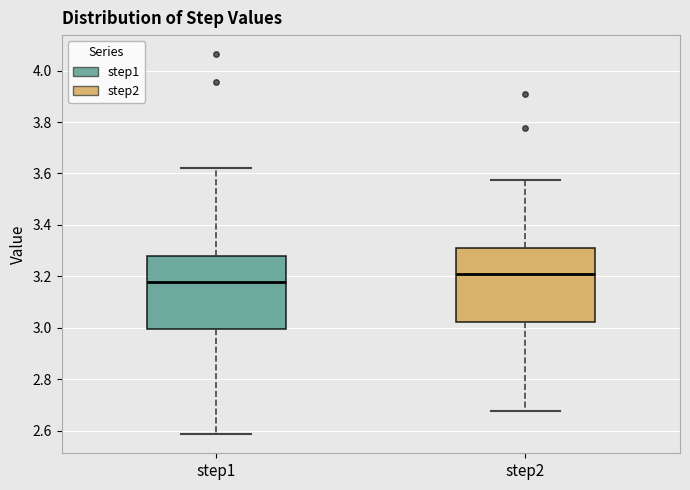

Where is the upper edge of the box for step1 on the y-axis? The values are not printed on the chart, so give them approximately, as read against the axis.

3.28